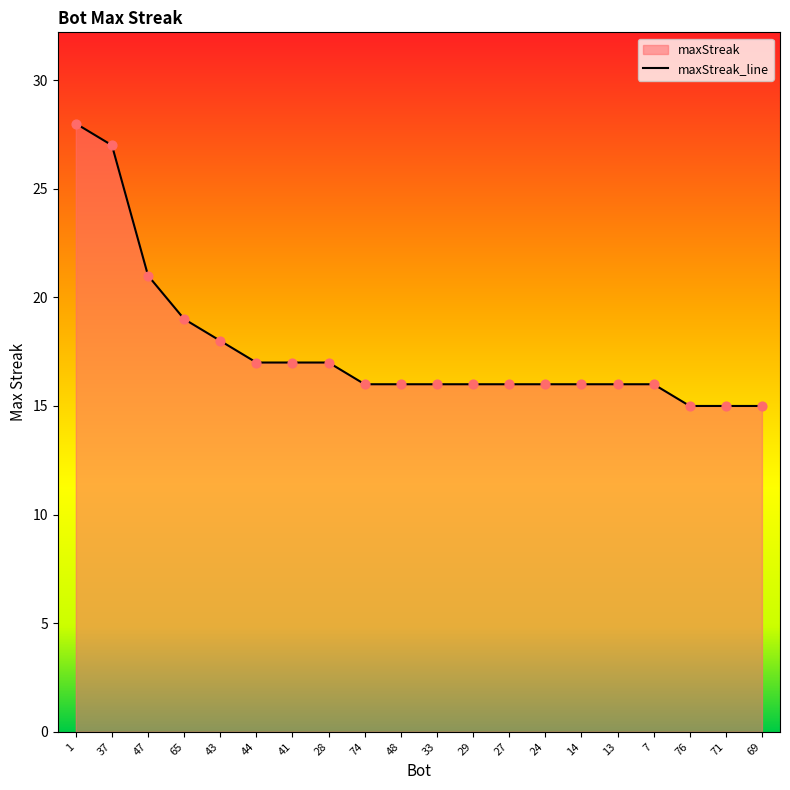

Approximately how many times larger is the value at 1 compared to 13?

1.8